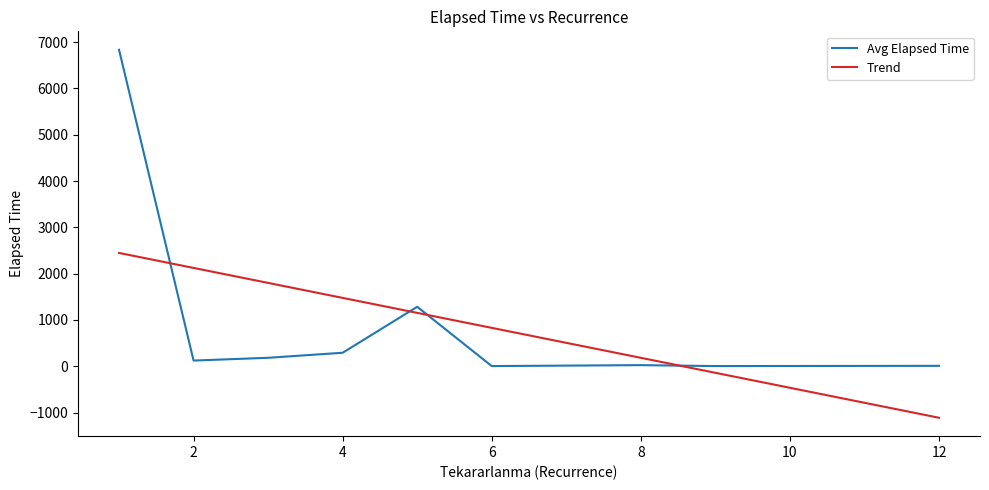

Rank the series by their maximum value, from highest to lowest.

Avg Elapsed Time, Trend